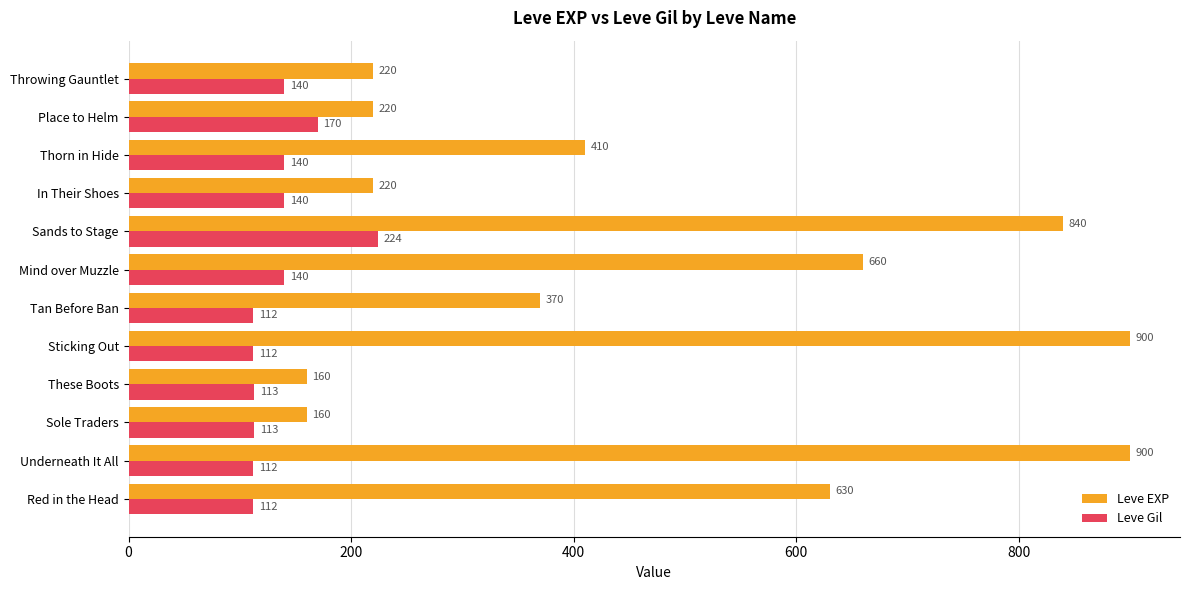

Which series has the widest spread of values?

Leve EXP